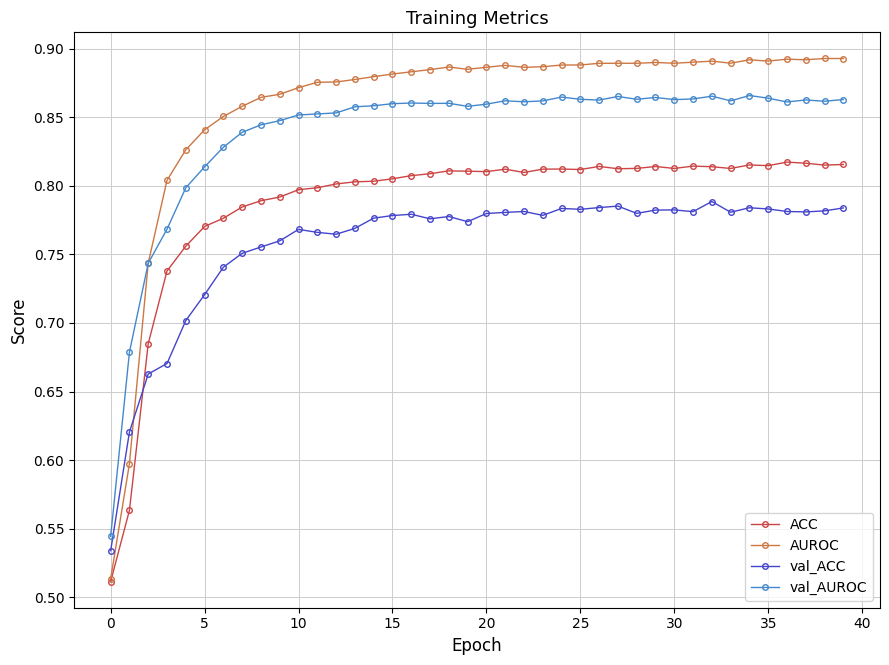

How many AUROC values are between 0 and 1?

40